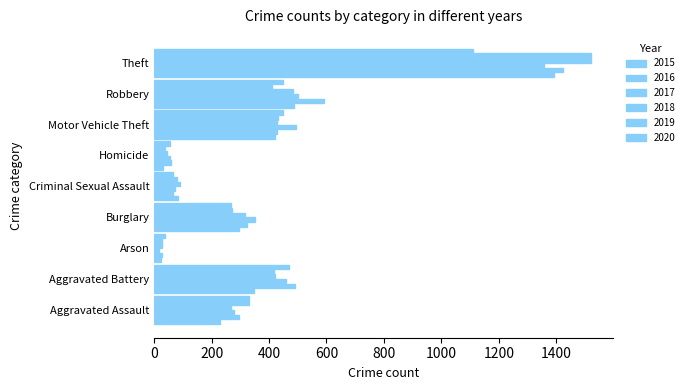

What position from the left is Aggravated Assault?

1